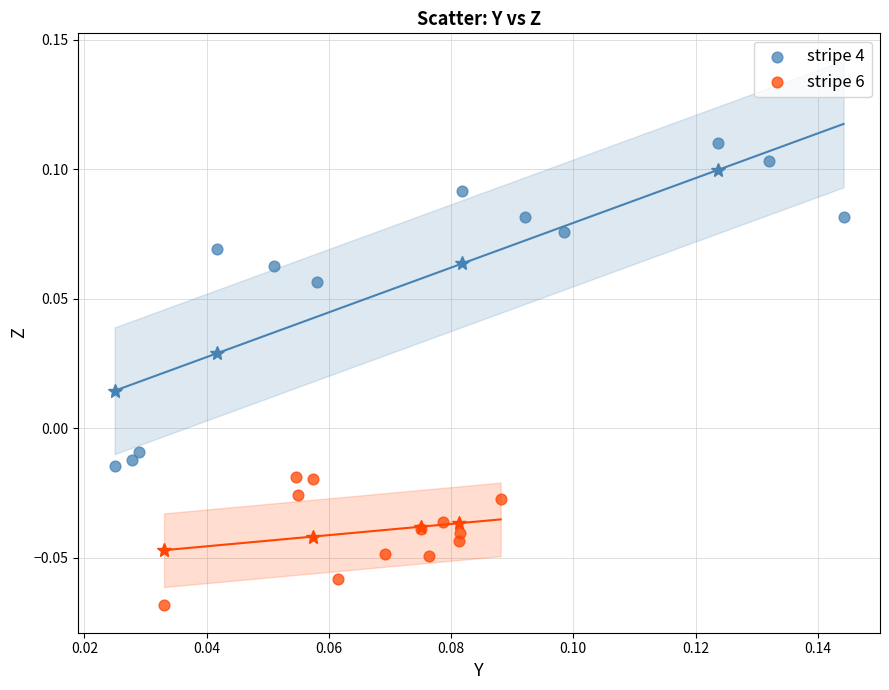

Which series reaches the maximum Y coordinate?

stripe 4